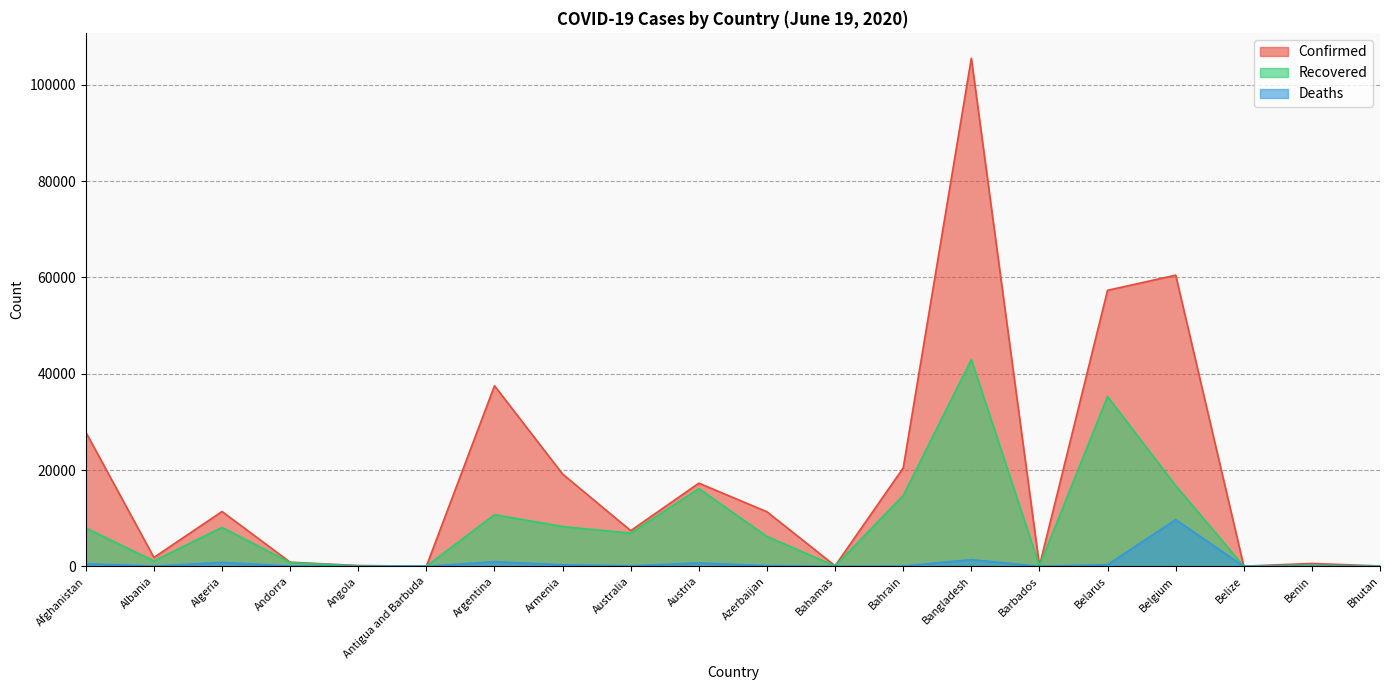

How many lines are shown in the chart?

3